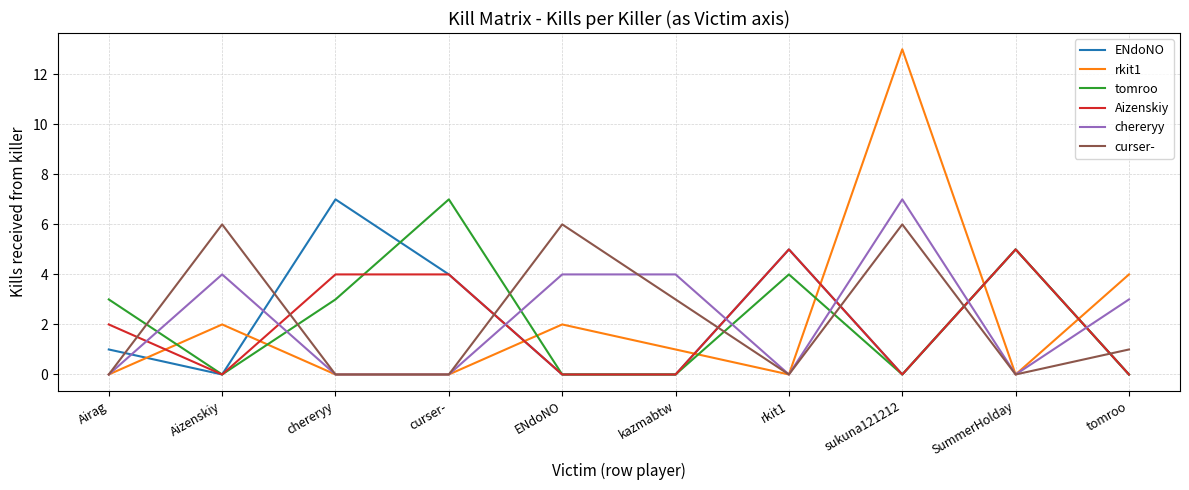

The chereryy series shows -3 at rkit1. True or false?

False